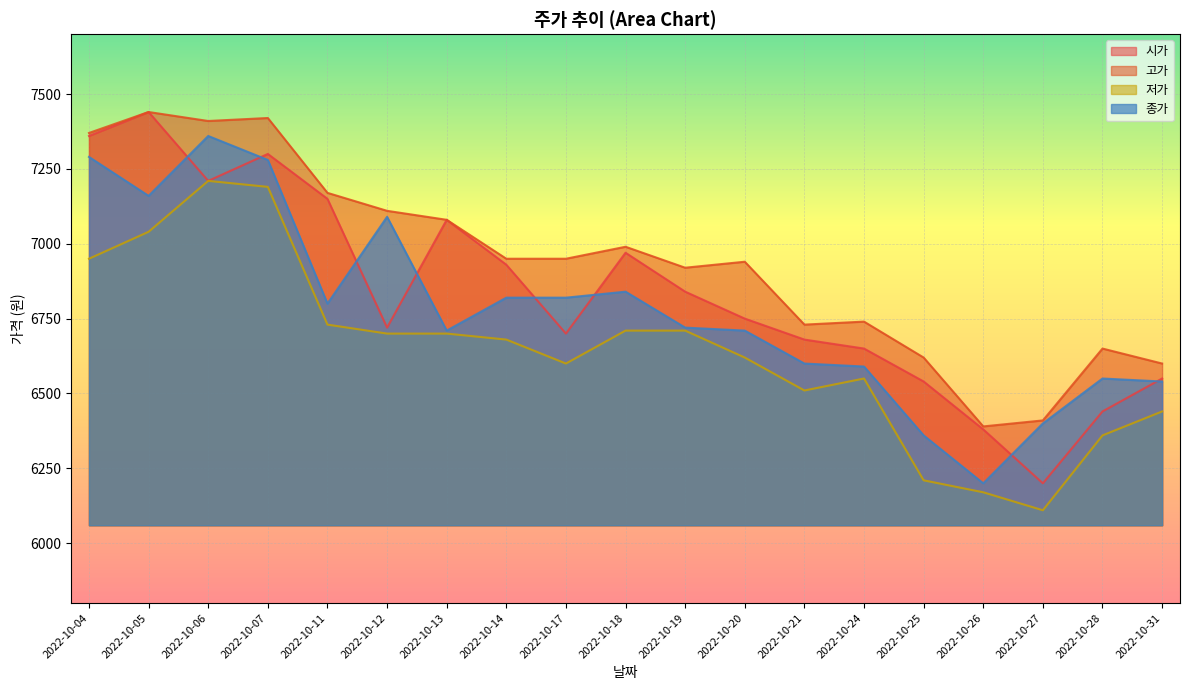

In 시가, how many points are higher than both neighbors (excluding endpoints)?

4